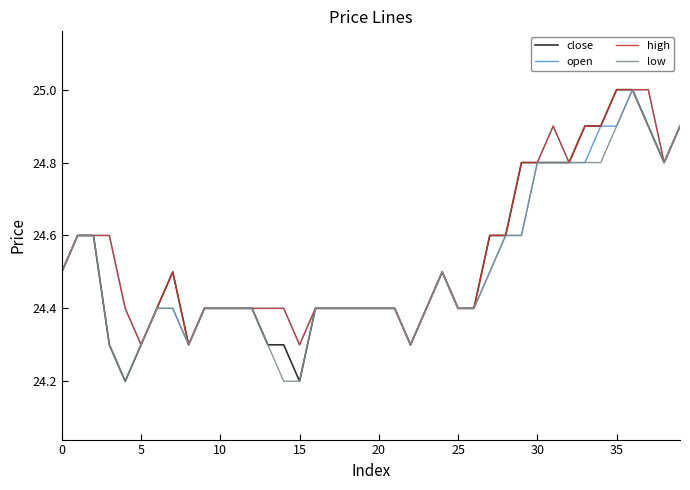

What is the greatest value displayed?

25.0